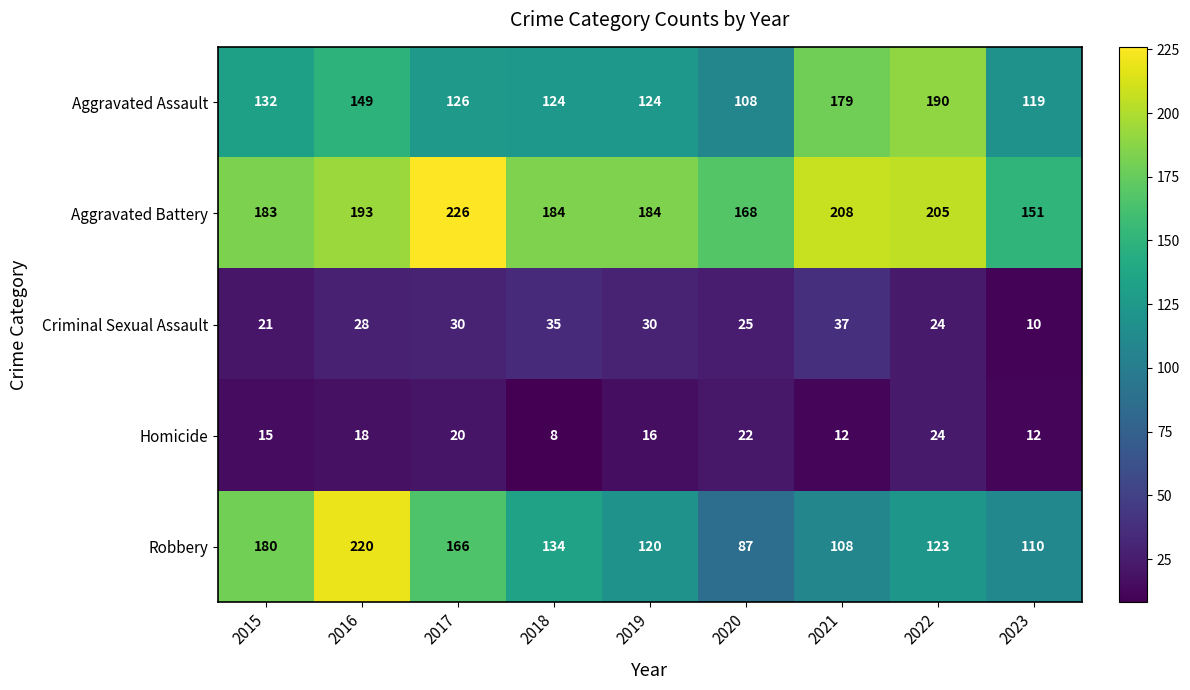

What is the difference between the maximum and minimum values in the Aggravated Assault series?

82